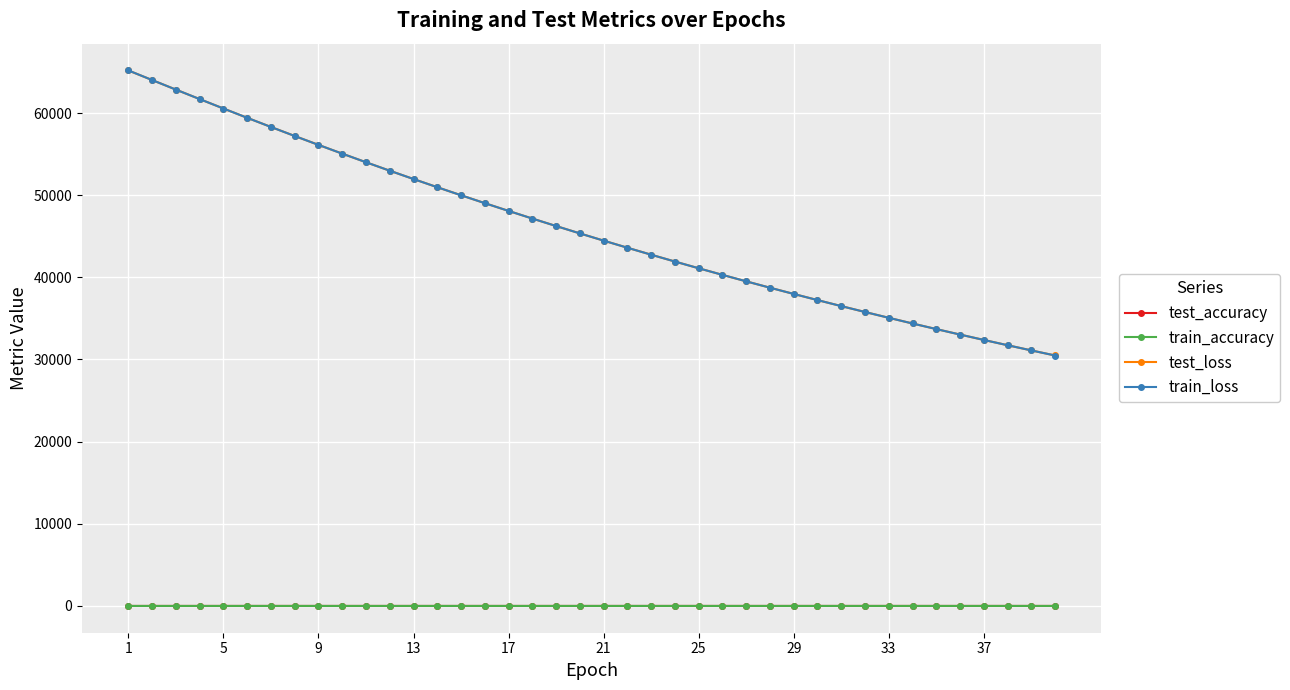

What is the minimum value for test_loss?

30486.5